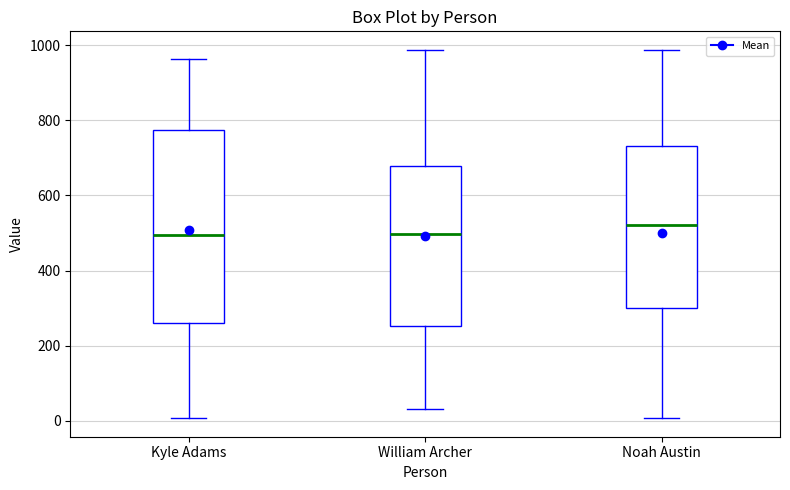

Which box is the tallest, from its lower edge to its upper edge?

Kyle Adams